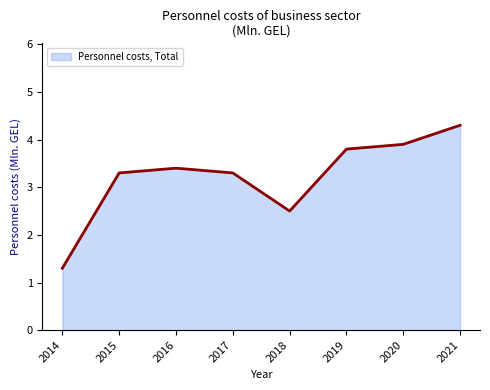

The chart shows a value of 2.2 at 2021. True or false?

False